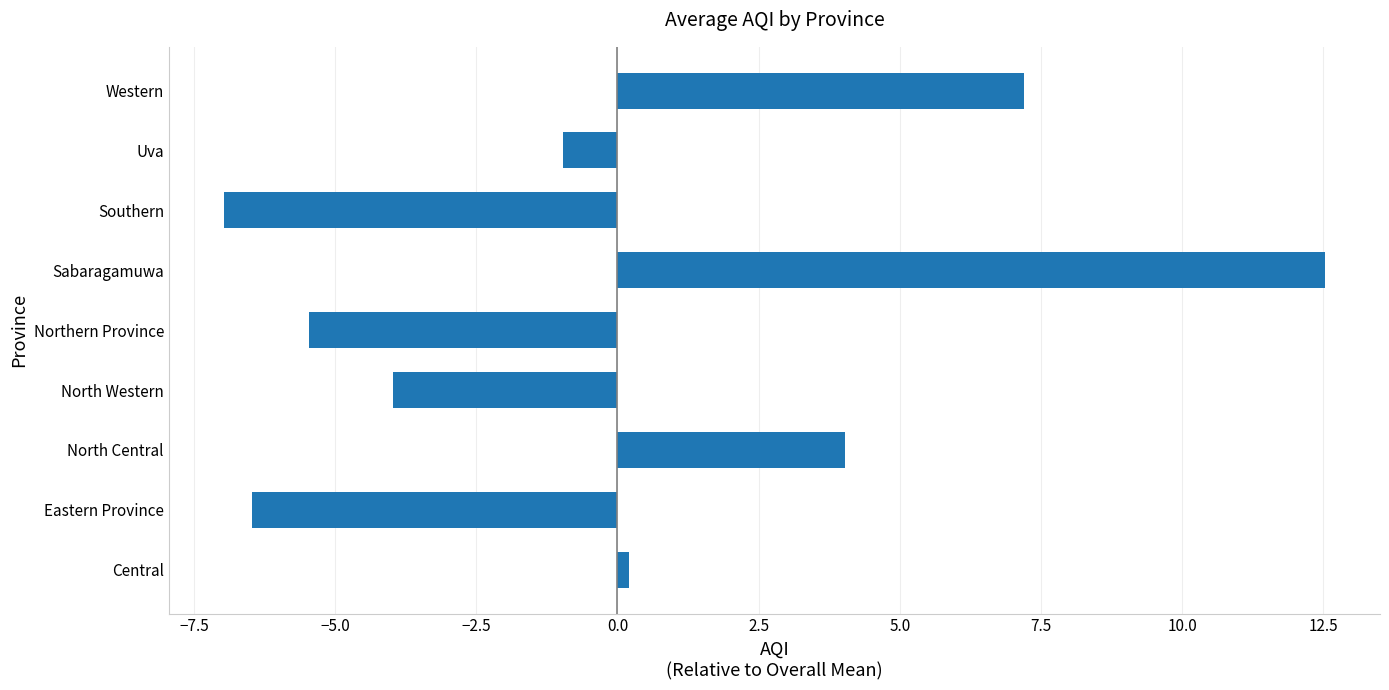

How many series are shown in this chart?

1